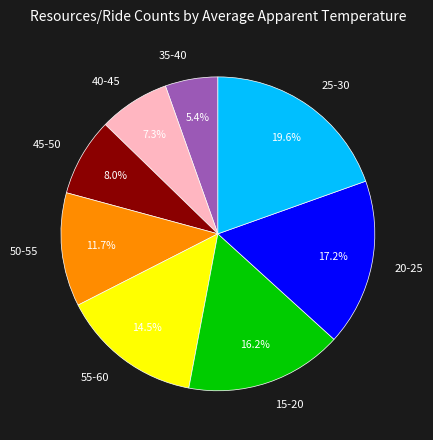

Rank the categories by value from lowest to highest.

35-40, 40-45, 45-50, 50-55, 55-60, 15-20, 20-25, 25-30